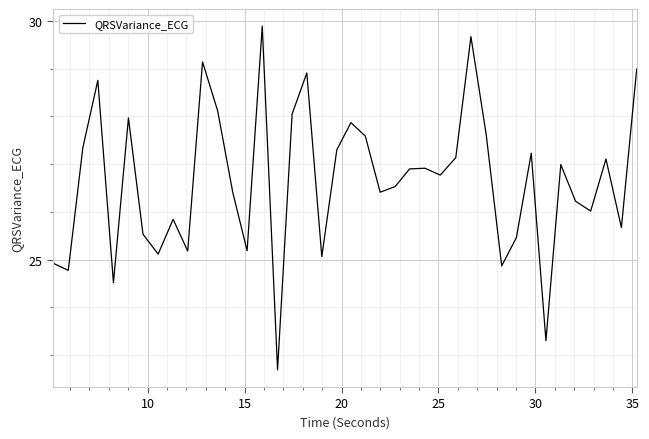

What is the smallest value displayed?

22.7